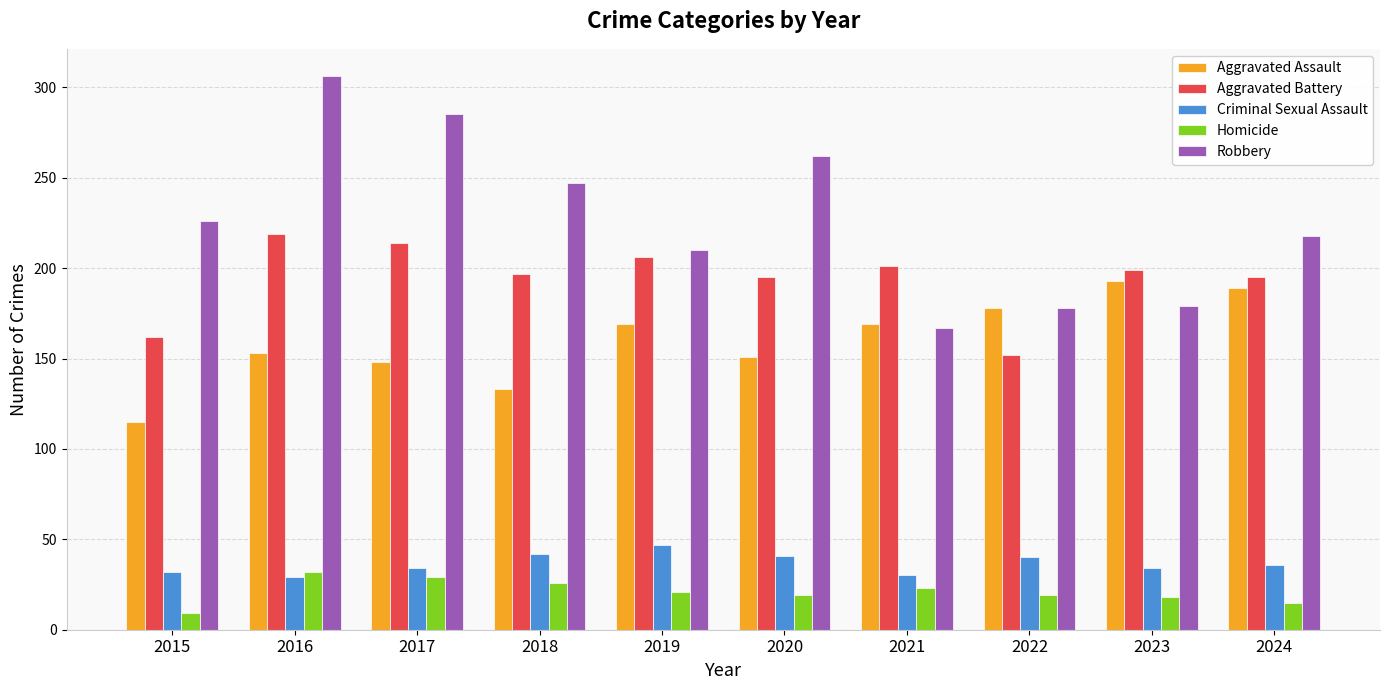

What is the average value of the Homicide series?

21